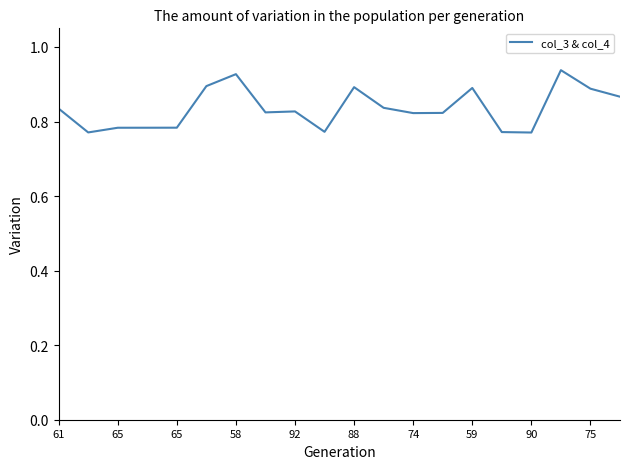

Which category has the highest value across all series?

17